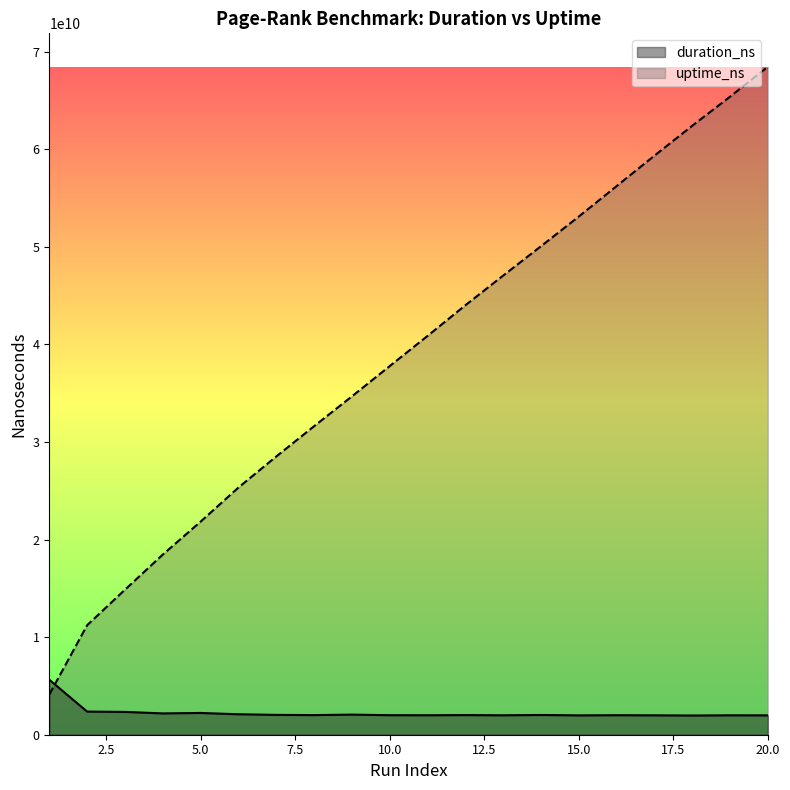

How many interior local peaks does the duration_ns series have?

6